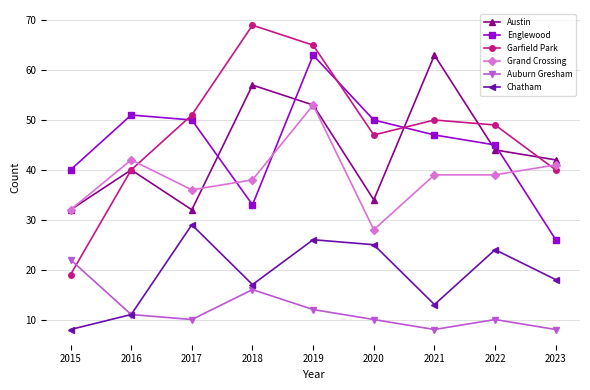

Reading right to left, what are all the values shown in this chart?

Austin: 42	44	63	34	53	57	32	40	32
Englewood: 26	45	47	50	63	33	50	51	40
Garfield Park: 40	49	50	47	65	69	51	40	19
Grand Crossing: 41	39	39	28	53	38	36	42	32
Auburn Gresham: 8	10	8	10	12	16	10	11	22
Chatham: 18	24	13	25	26	17	29	11	8